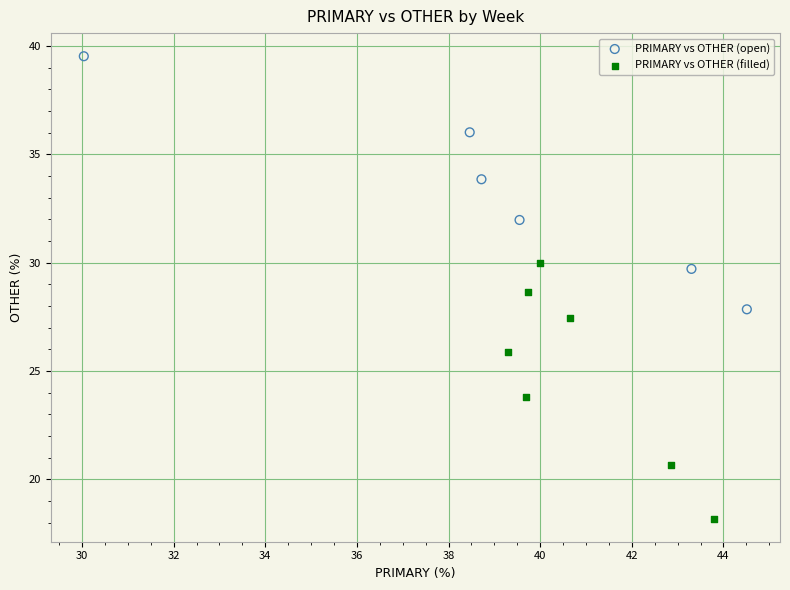

Which series contains the highest Y value?

PRIMARY vs OTHER (open)